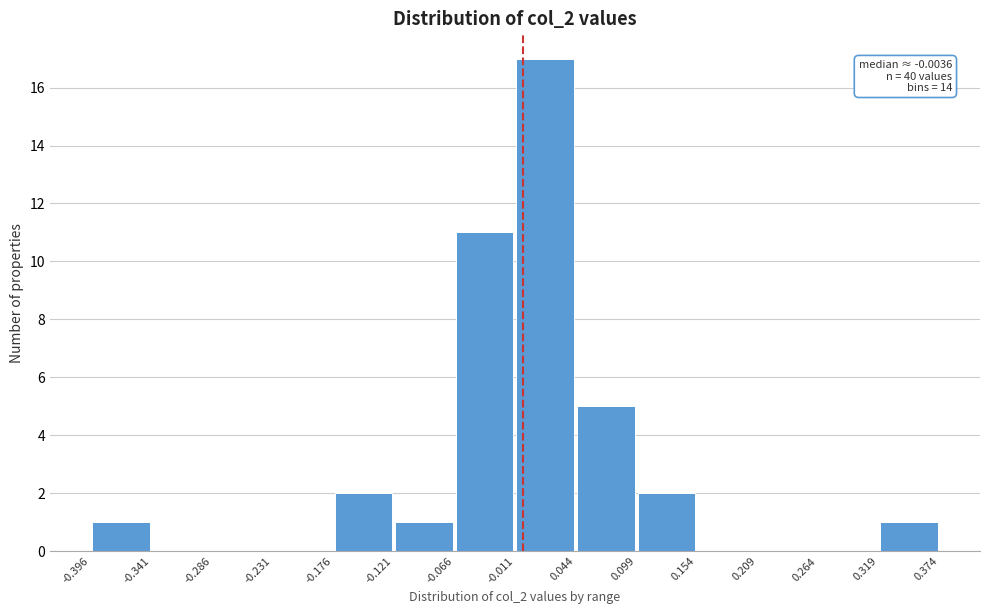

Which range on the x-axis has the tallest bar?

-0.011 to 0.044